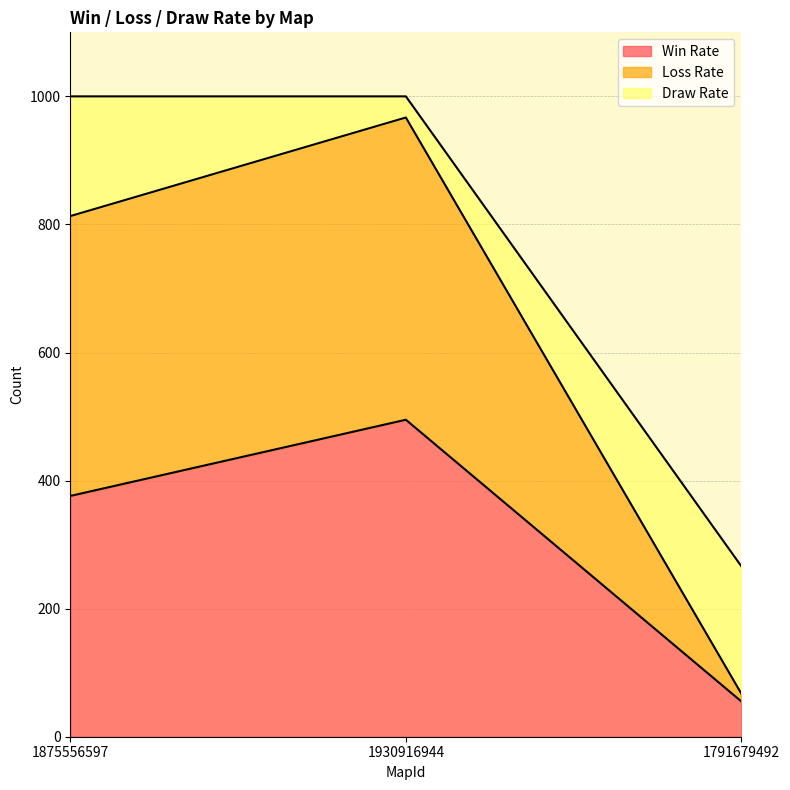

The value of Win Rate at 1930916944 is 189. True or false?

False